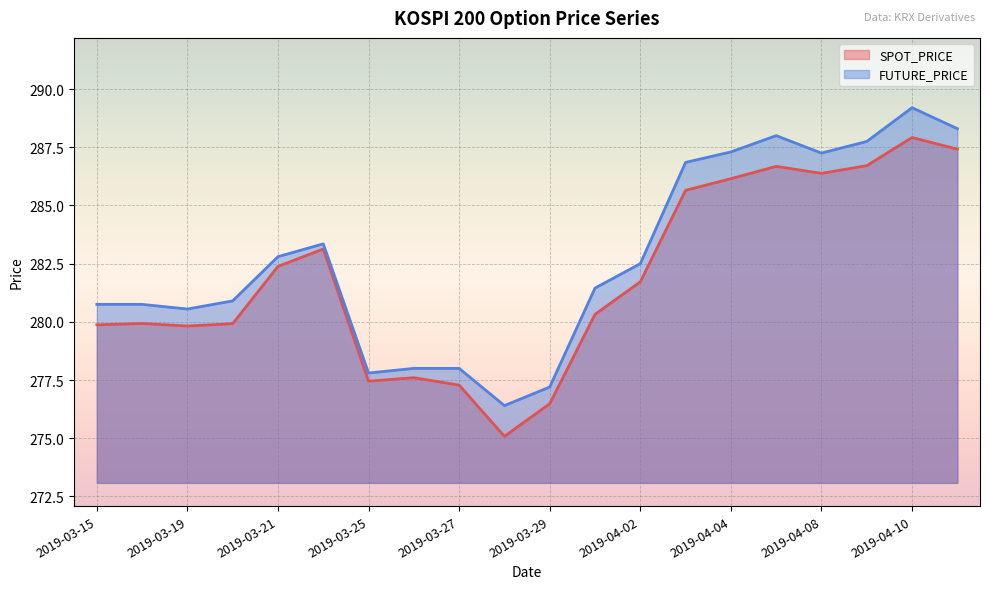

Does the chart display data point markers on the line(s)?

No